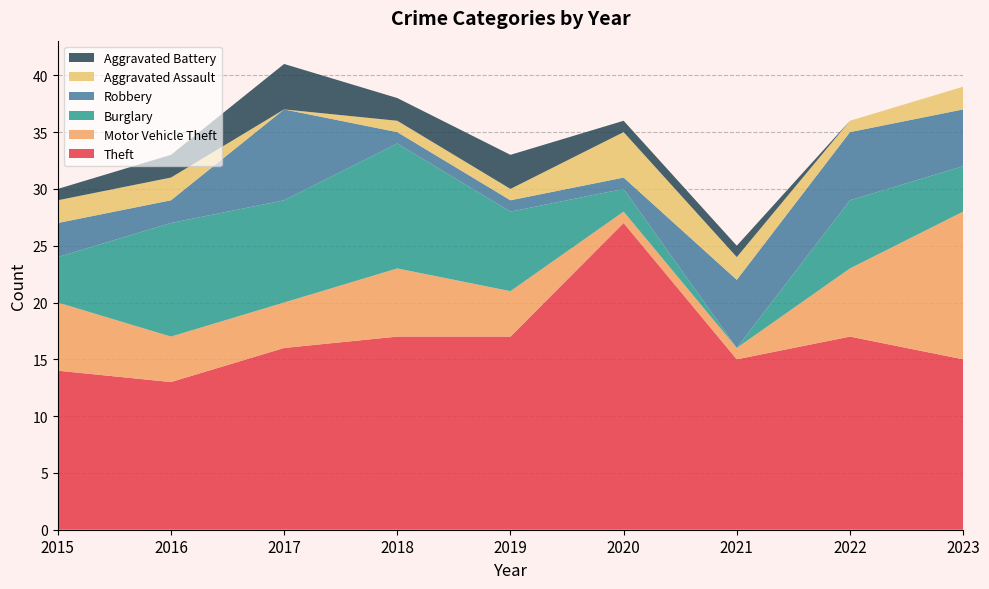

Reading right to left, list all the values displayed in this chart.

Theft: 2023=15	2022=17	2021=15	2020=27	2019=17	2018=17	2017=16	2016=13	2015=14
Motor Vehicle Theft: 2023=13	2022=6	2021=1	2020=1	2019=4	2018=6	2017=4	2016=4	2015=6
Burglary: 2023=4	2022=6	2021=0	2020=2	2019=7	2018=11	2017=9	2016=10	2015=4
Robbery: 2023=5	2022=6	2021=6	2020=1	2019=1	2018=1	2017=8	2016=2	2015=3
Aggravated Assault: 2023=2	2022=1	2021=2	2020=4	2019=1	2018=1	2017=0	2016=2	2015=2
Aggravated Battery: 2023=0	2022=0	2021=1	2020=1	2019=3	2018=2	2017=4	2016=2	2015=1